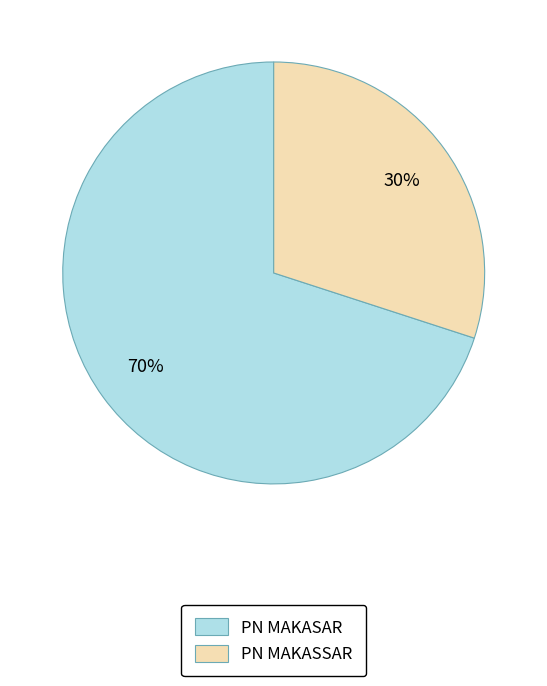

True or false: PN MAKASSAR accounts for 30% of the total.

True